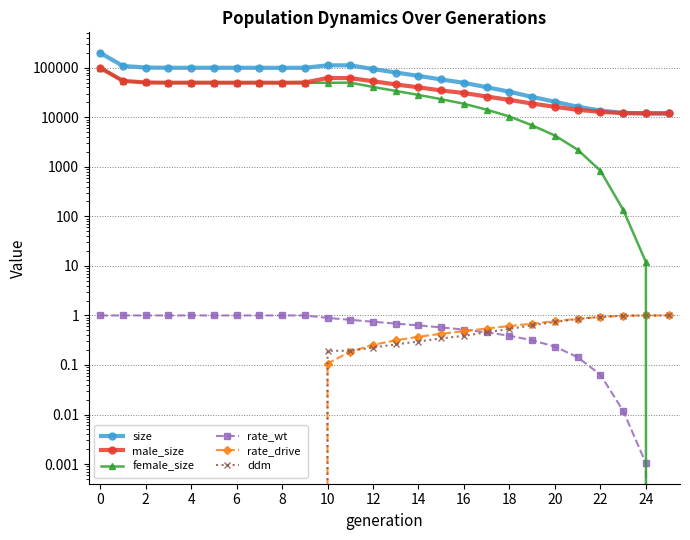

Which series has the largest total across all categories?

size